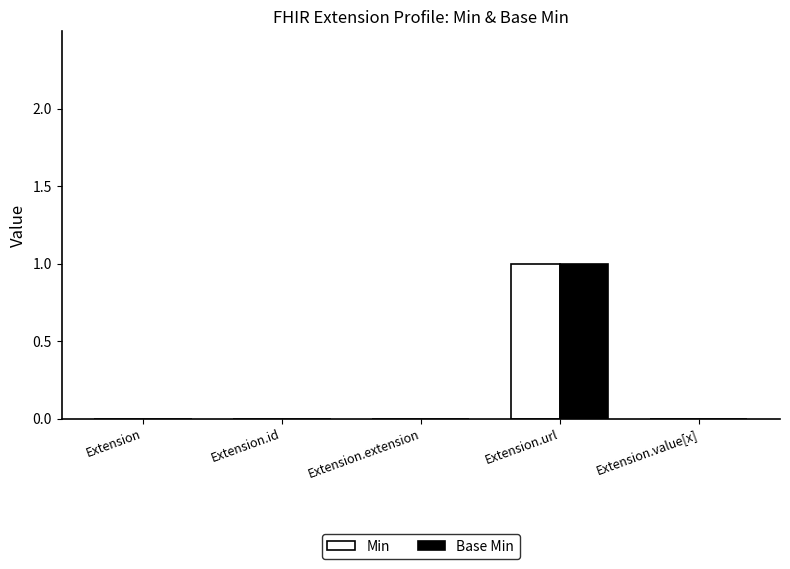

At which category is the sum across all series the highest?

Extension.url